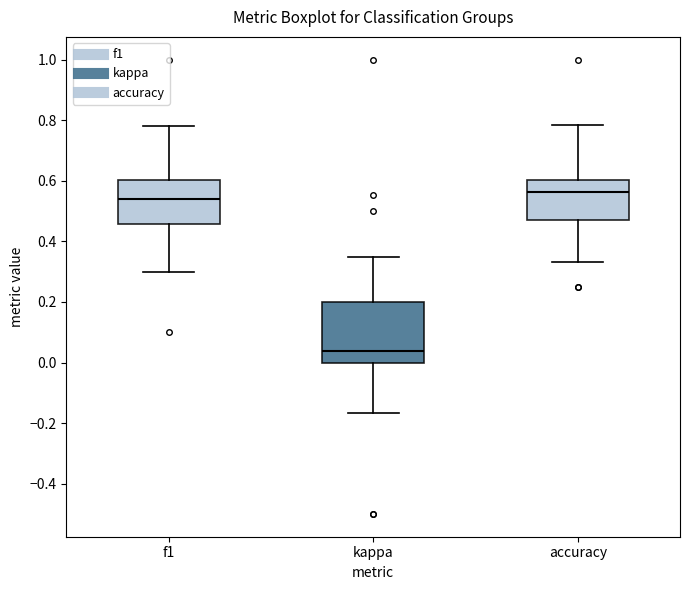

Reading left to right, transcribe this box plot: for each box, give where its median line is, the range the box spans, and where its two whiskers end, as read against the y-axis. The values are not printed on the chart, so give them approximately, as read against the axis.

f1: median 0.54, box 0.46 to 0.60, whiskers 0.30 to 0.78
kappa: median 0.04, box 0.00 to 0.20, whiskers -0.16 to 0.36
accuracy: median 0.56, box 0.48 to 0.60, whiskers 0.34 to 0.78